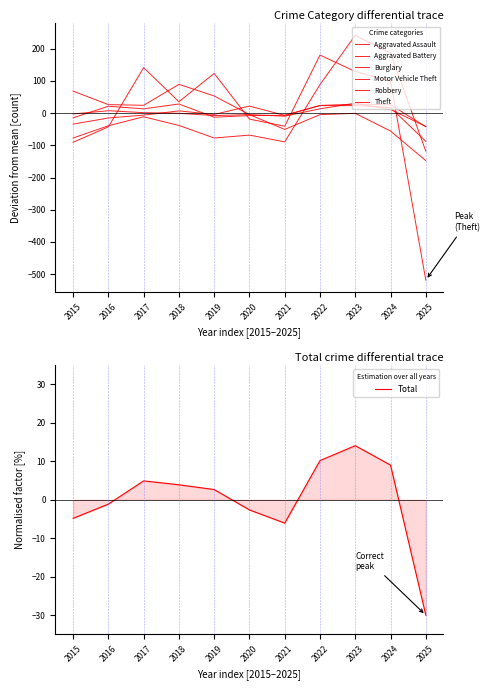

Does the chart display data point markers on the line(s)?

No